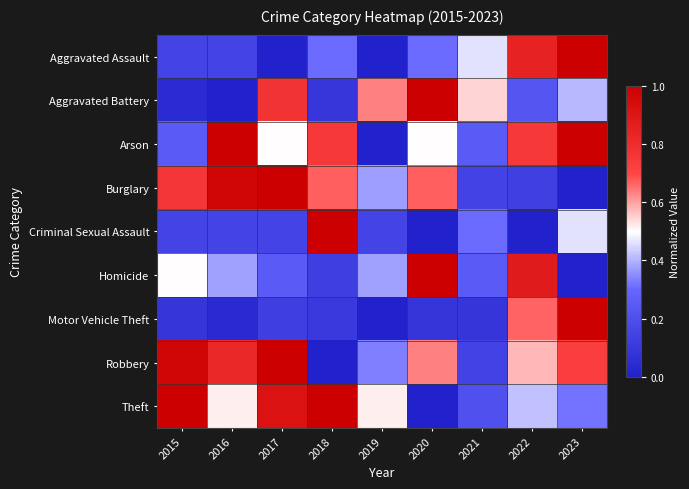

Reading left to right, what are all the values shown in this chart?

Aggravated Assault: 2015=0.2	2016=0.2	2017=0.0	2018=0.3	2019=0.0	2020=0.3	2021=0.5	2022=0.8	2023=1.0
Aggravated Battery: 2015=0.0	2016=0.0	2017=0.8	2018=0.1	2019=0.6	2020=1.0	2021=0.5	2022=0.2	2023=0.4
Arson: 2015=0.2	2016=1.0	2017=0.5	2018=0.8	2019=0.0	2020=0.5	2021=0.2	2022=0.8	2023=1.0
Burglary: 2015=0.8	2016=1.0	2017=1.0	2018=0.7	2019=0.4	2020=0.7	2021=0.1	2022=0.1	2023=0.0
Criminal Sexual Assault: 2015=0.2	2016=0.2	2017=0.2	2018=1.0	2019=0.2	2020=0.0	2021=0.3	2022=0.0	2023=0.5
Homicide: 2015=0.5	2016=0.4	2017=0.2	2018=0.1	2019=0.4	2020=1.0	2021=0.2	2022=0.9	2023=0.0
Motor Vehicle Theft: 2015=0.1	2016=0.0	2017=0.1	2018=0.1	2019=0.0	2020=0.1	2021=0.1	2022=0.7	2023=1.0
Robbery: 2015=1.0	2016=0.8	2017=1.0	2018=0.0	2019=0.3	2020=0.6	2021=0.2	2022=0.6	2023=0.7
Theft: 2015=1.0	2016=0.5	2017=0.9	2018=1.0	2019=0.5	2020=0.0	2021=0.2	2022=0.4	2023=0.3